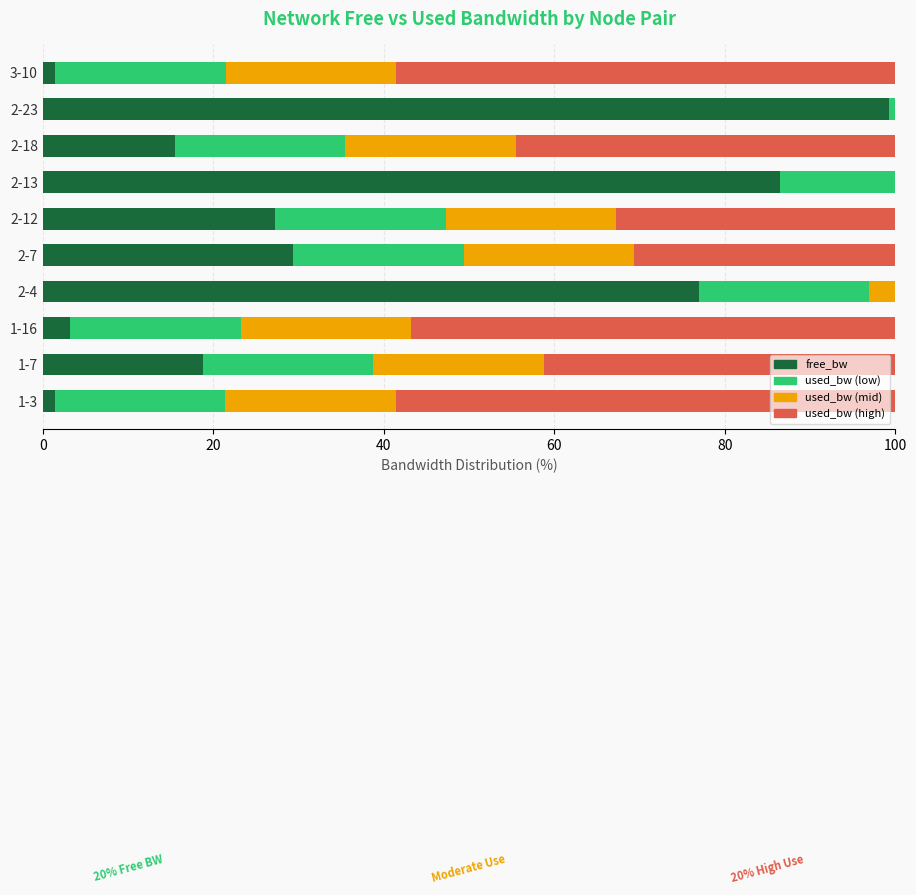

What is the total value across all series at 2-13?

100.0